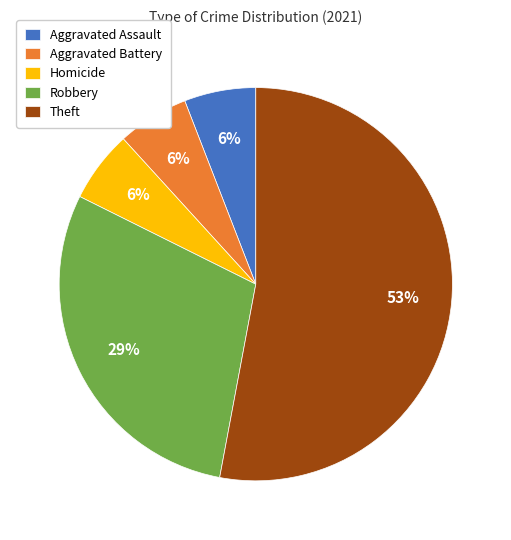

What percentage is the Homicide slice, to the nearest percent?

6%